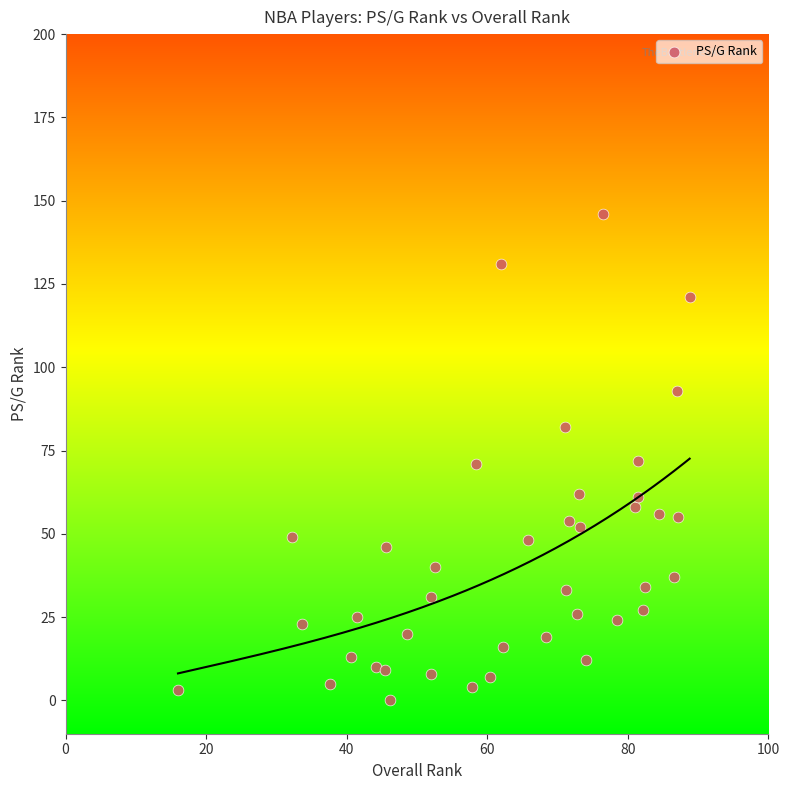

What is the range of Y values (max minus min)?

146